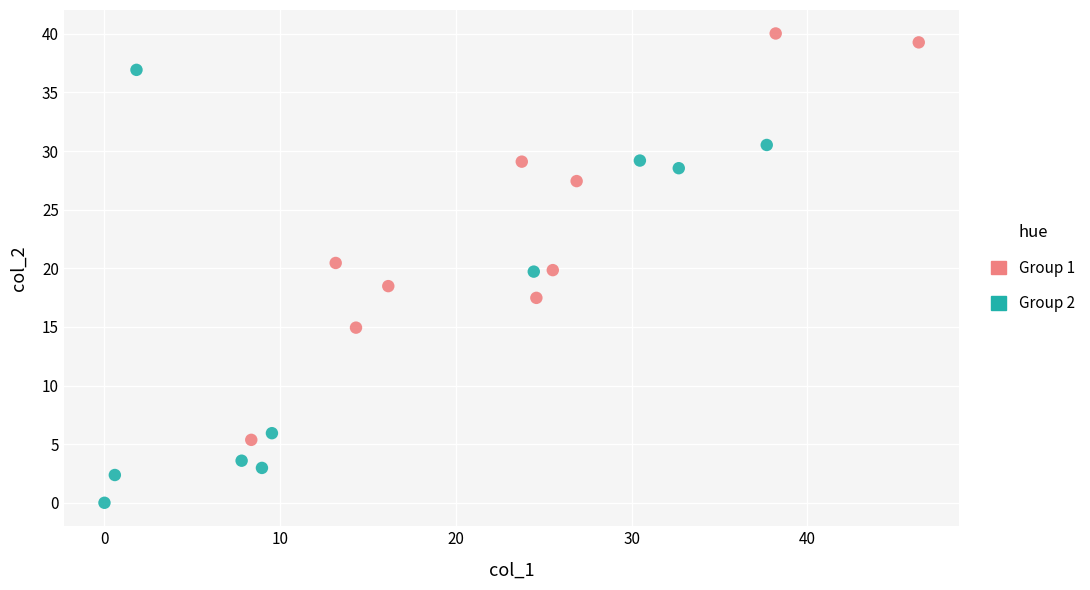

Which series contains the lowest Y value?

Group 2